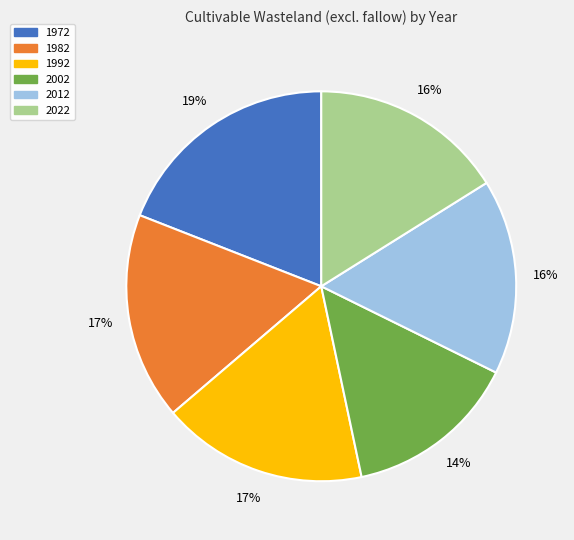

Approximately how many times larger is the value at 2002 compared to 1982?

0.8